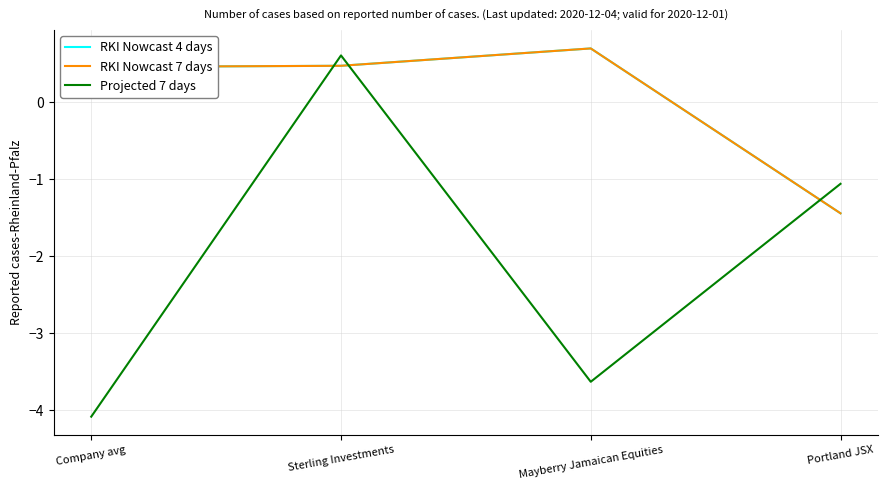

What is the label of the 2nd point from the left?

Sterling Investments